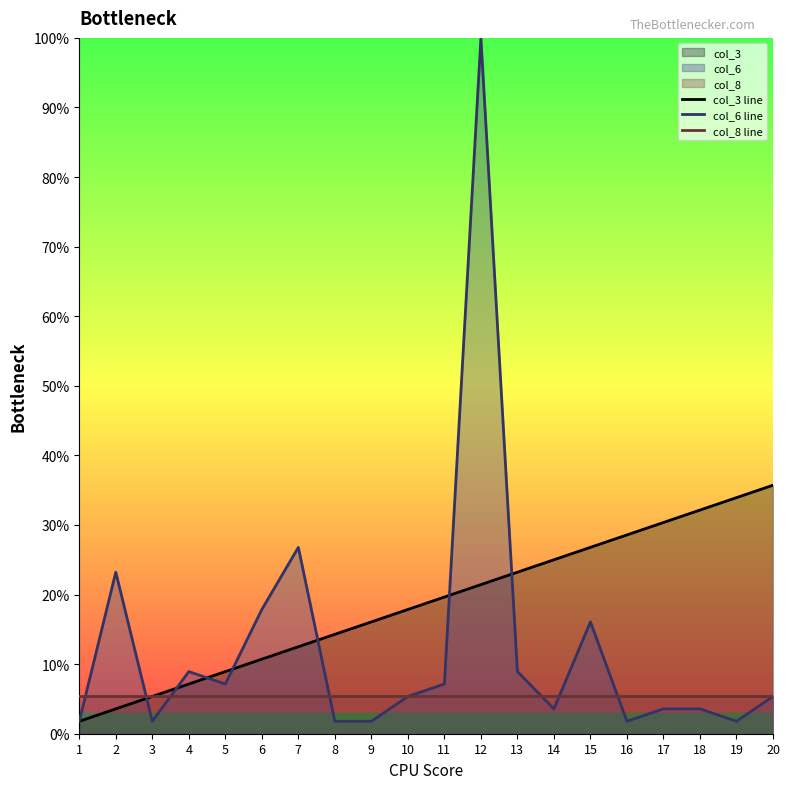

Does the chart display data point markers on the line(s)?

No